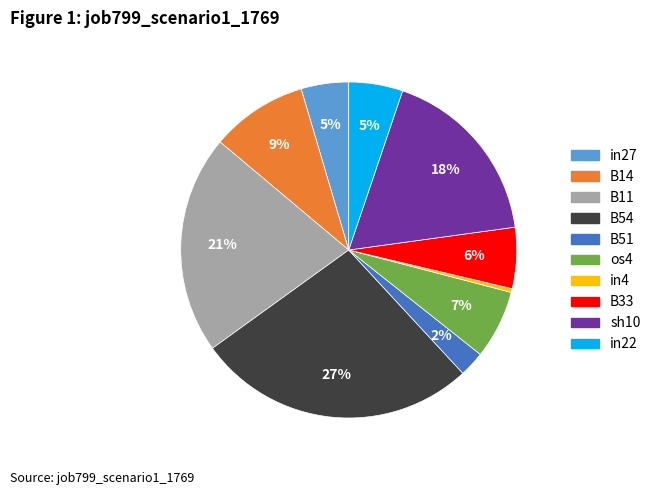

To the nearest percent, what is the difference between the largest and smallest slice percentages?

27%